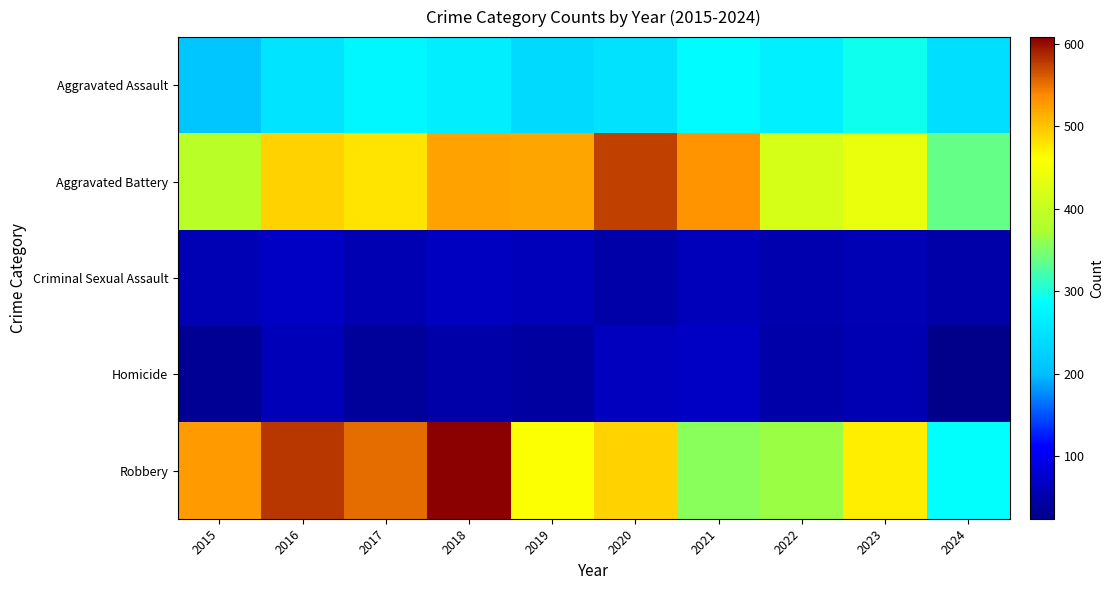

Between 2017 and 2020, which is larger?

2017